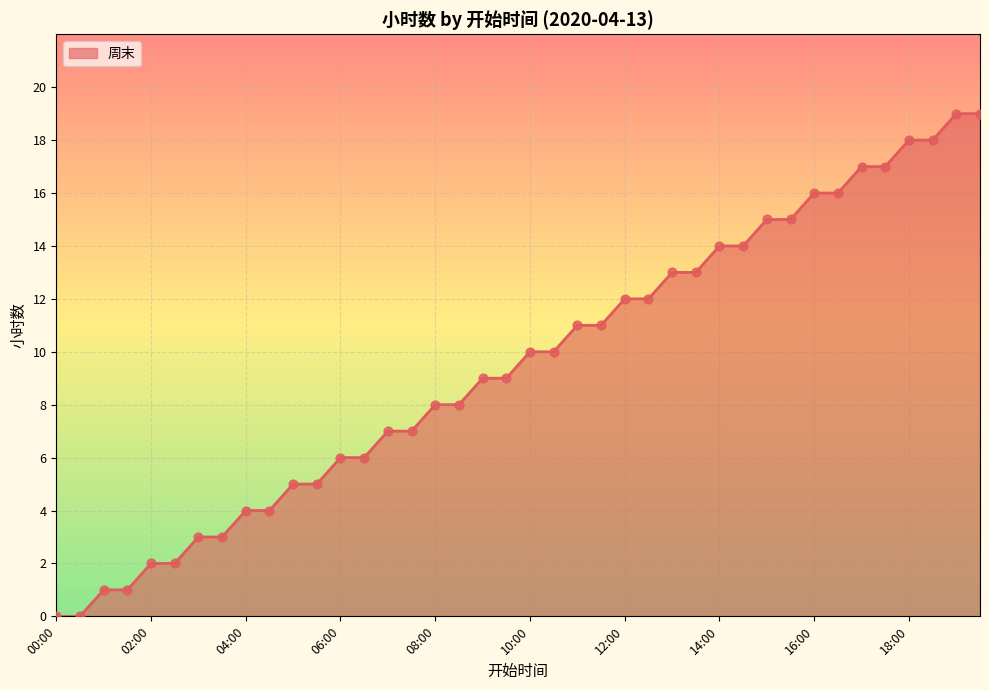

What is the difference between the maximum and minimum values?

19